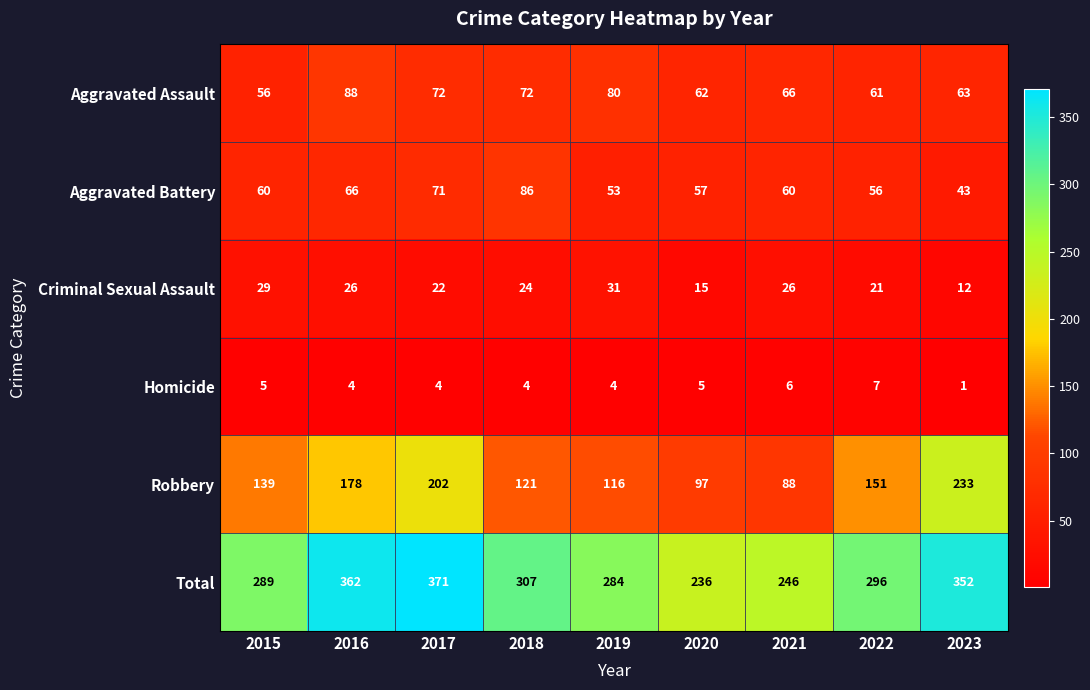

At how many categories does at least one series exceed 165?

9